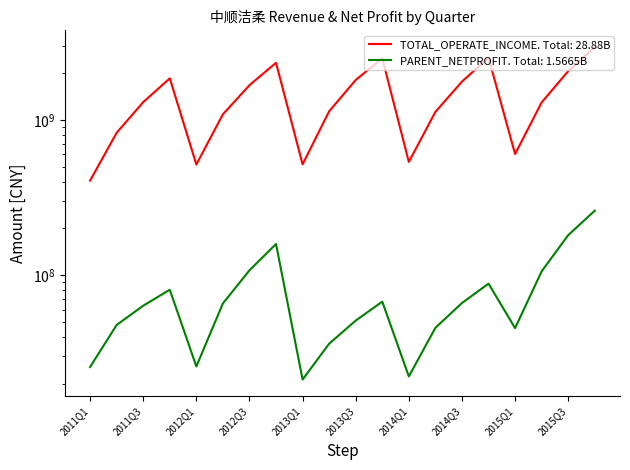

Is it true that TOTAL_OPERATE_INCOME equals 1113519072.7 at 2013Q4?

False